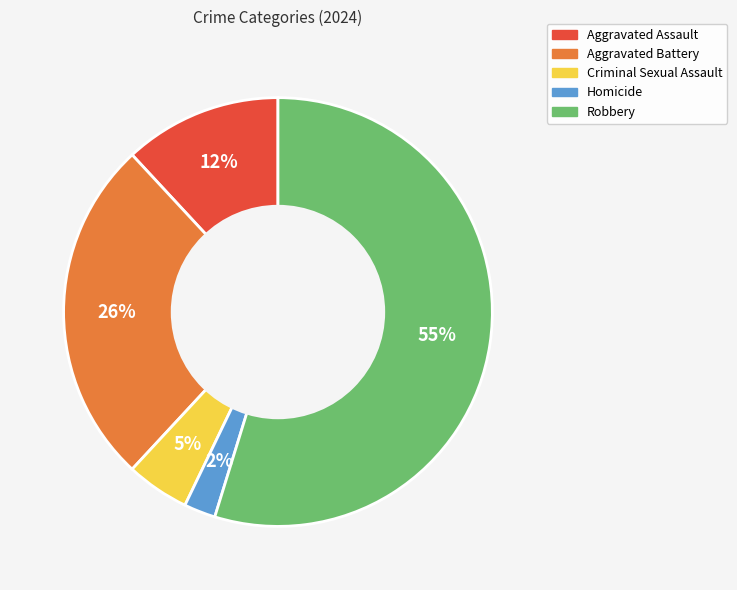

How many slices are in this pie chart?

5